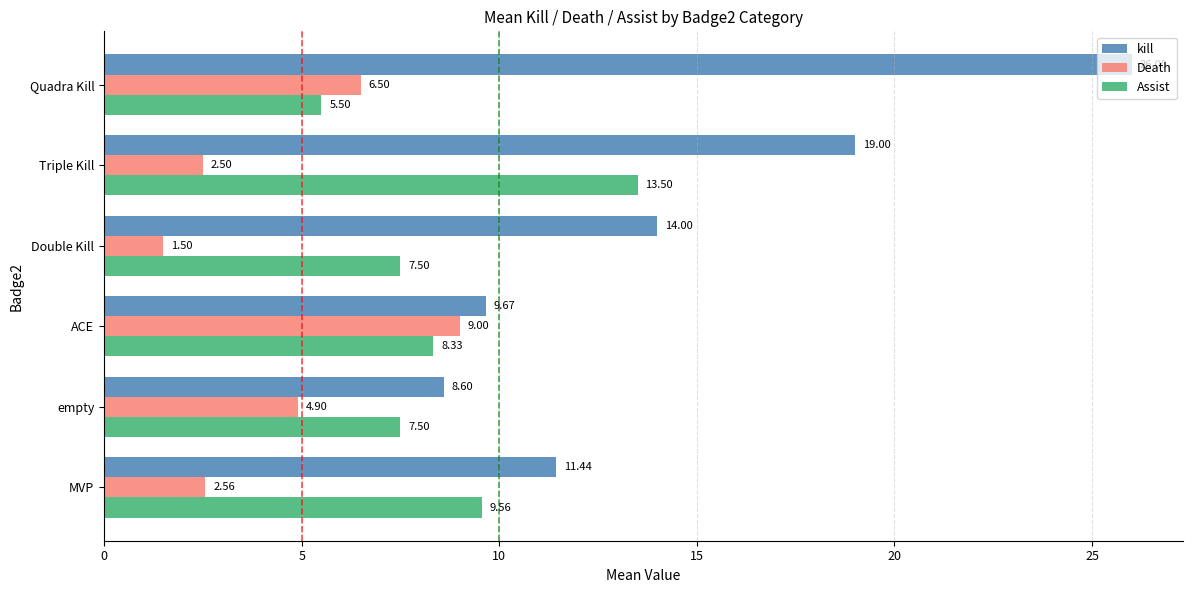

What is the total value across all series at ACE?

27.0